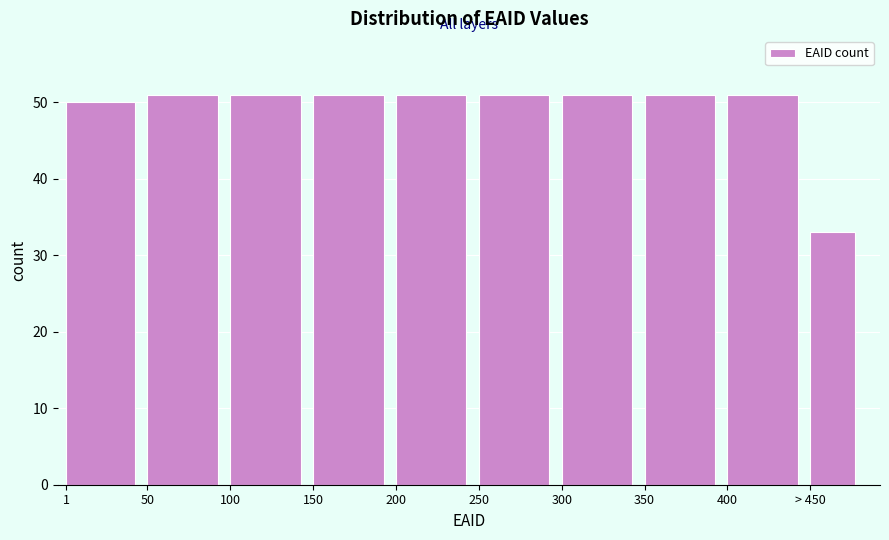

Reading right to left, list all the values displayed in this chart.

> 450=33	400=51	350=51	300=51	250=51	200=51	150=51	100=51	50=51	1=50